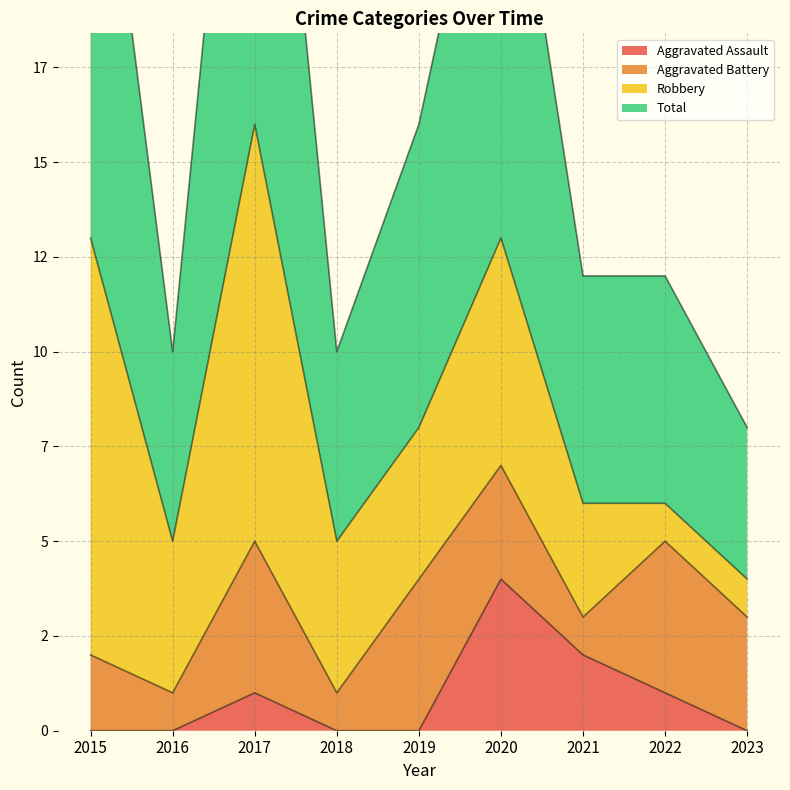

How many data points in Total are above 12?

4